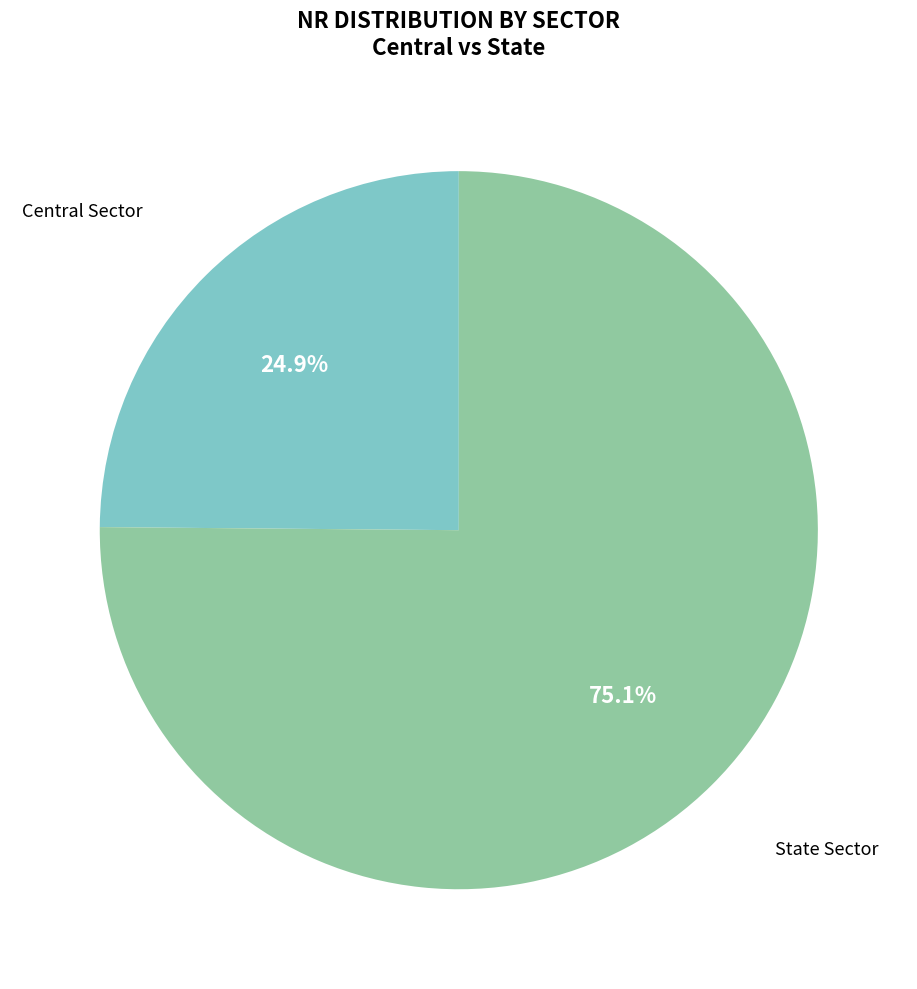

To the nearest percent, what is the average slice percentage?

50%